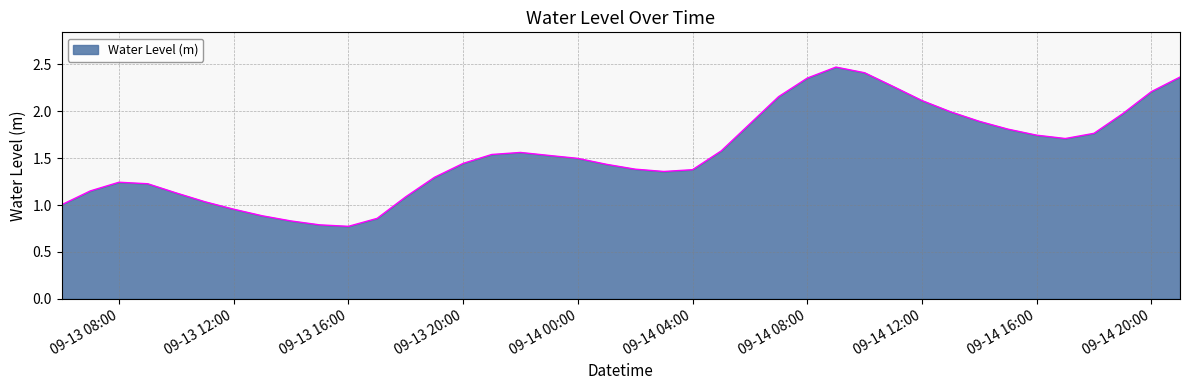

True or false: the data shows 1.7 at 09-13 08:00.

False